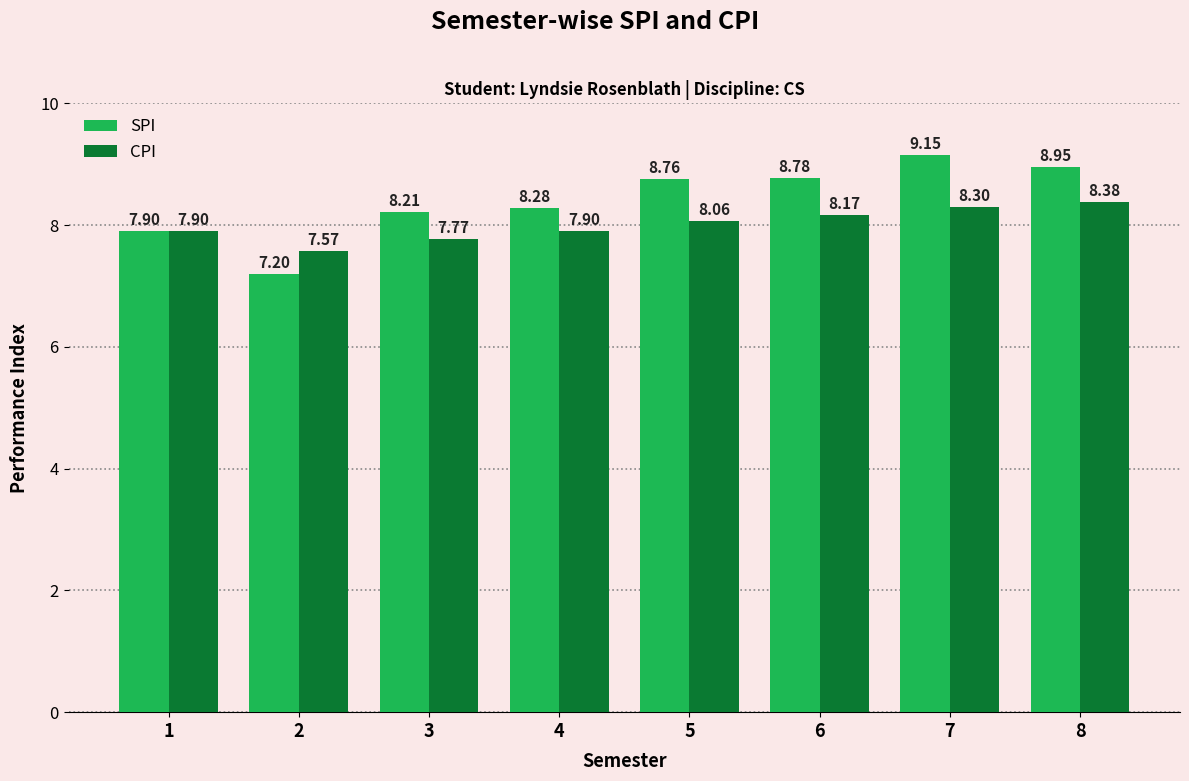

Which series has the widest spread of values?

SPI